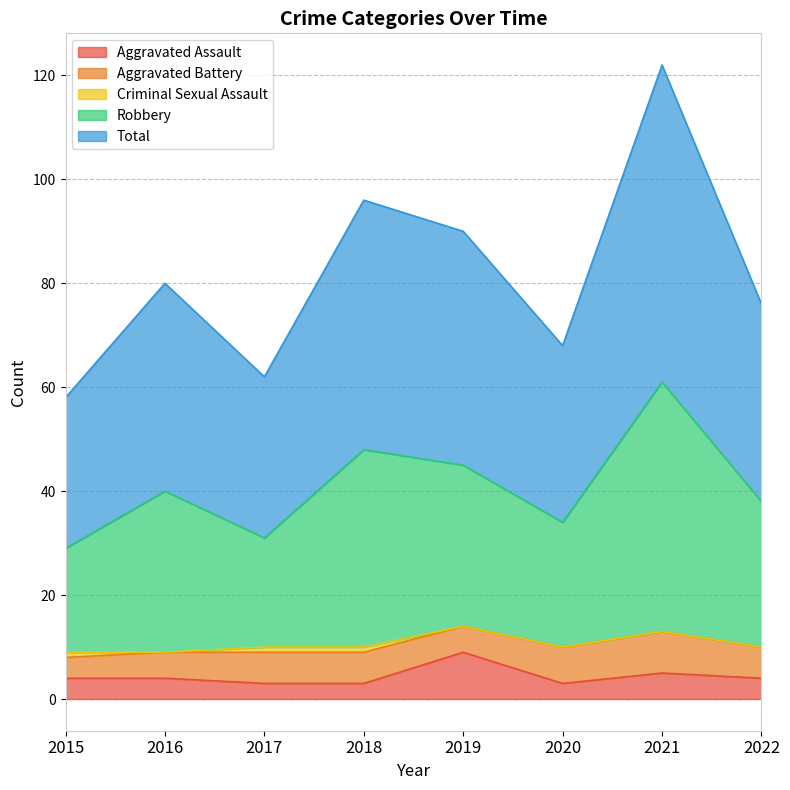

The value of Robbery at 2016 is 40. True or false?

True